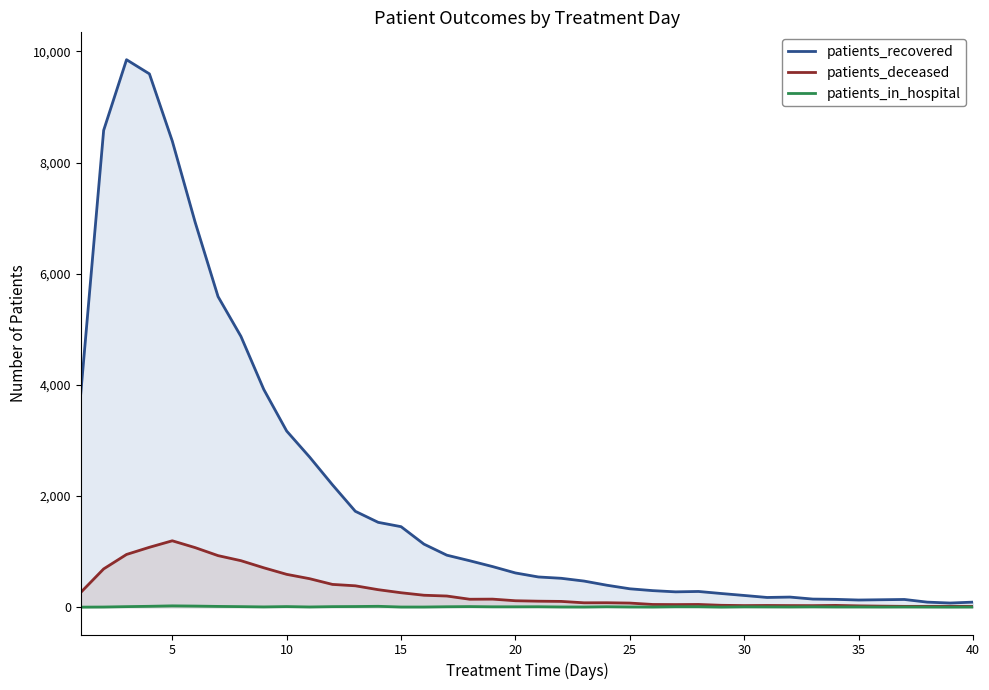

True or false: patients_deceased has more than 1 interior local peaks.

True